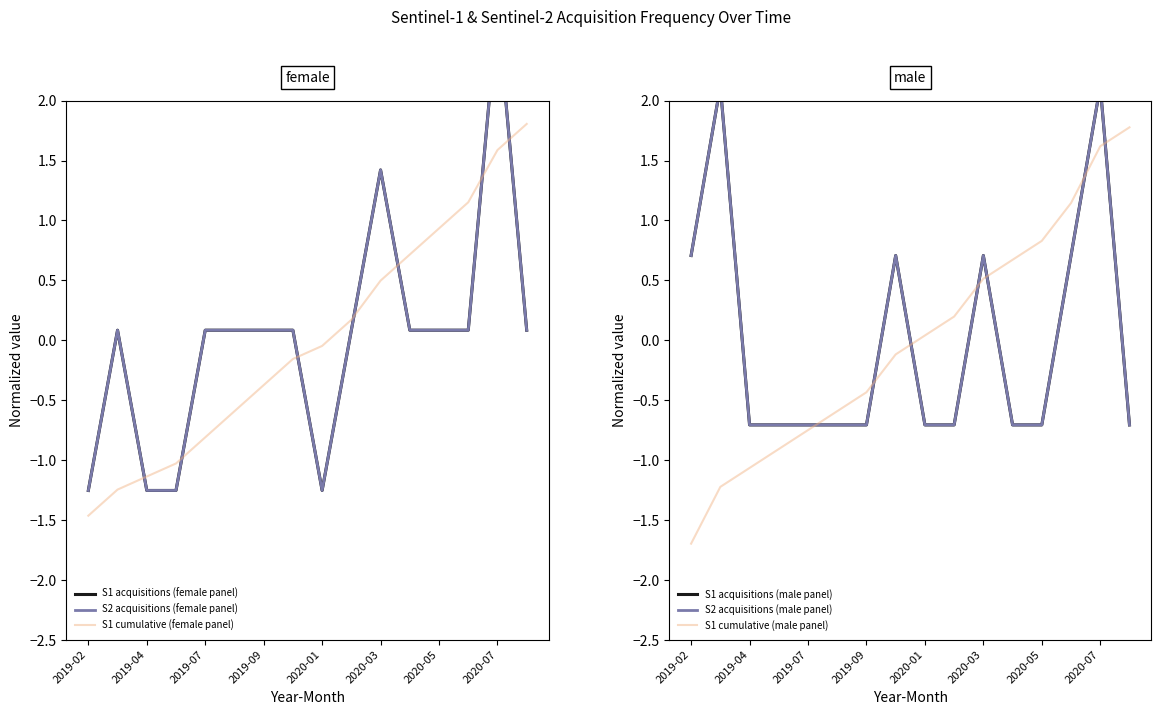

What are all the series names shown in the legend?

S1 acquisitions (female panel), S2 acquisitions (female panel), S1 cumulative (female panel), S1 acquisitions (male panel), S2 acquisitions (male panel), S1 cumulative (male panel)